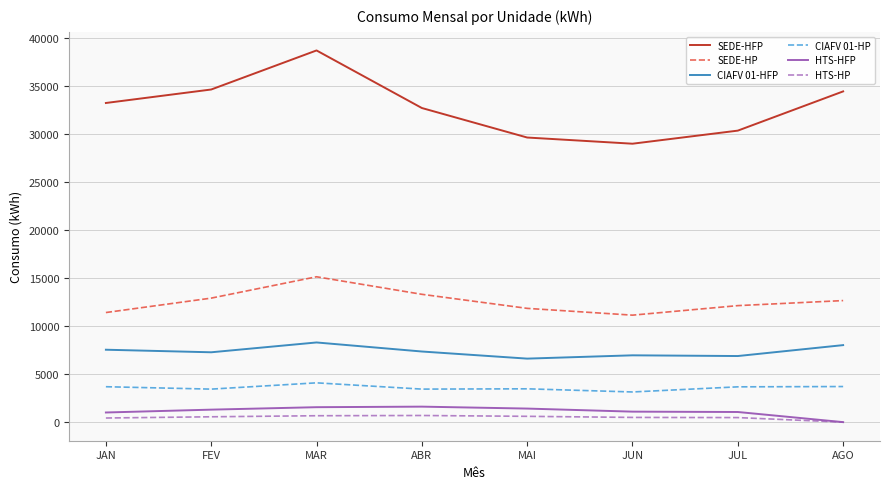

How many interior local peaks does the SEDE-HP series have?

1